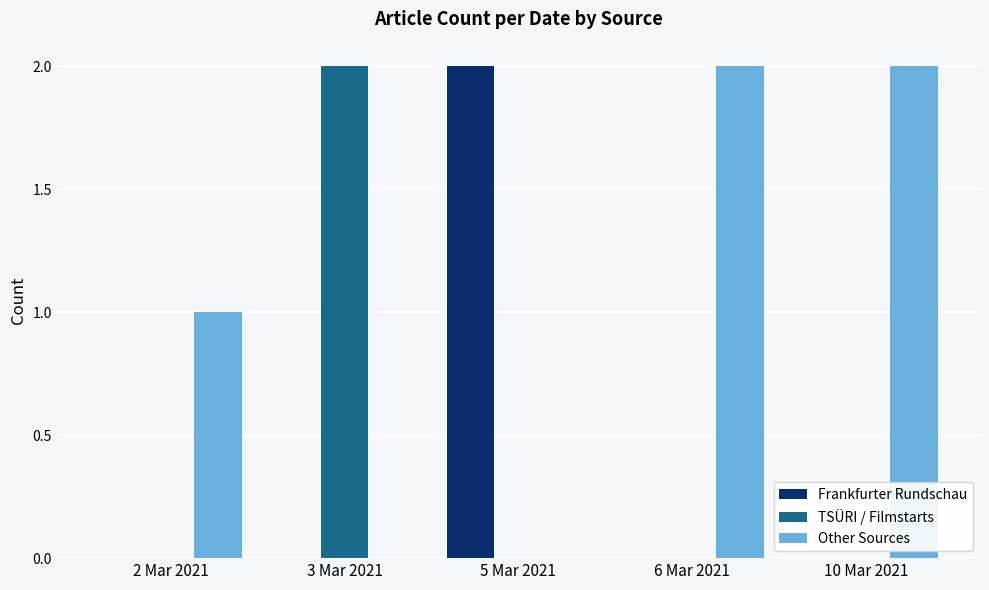

The value of Frankfurter Rundschau at 3 Mar 2021 is 1. True or false?

False